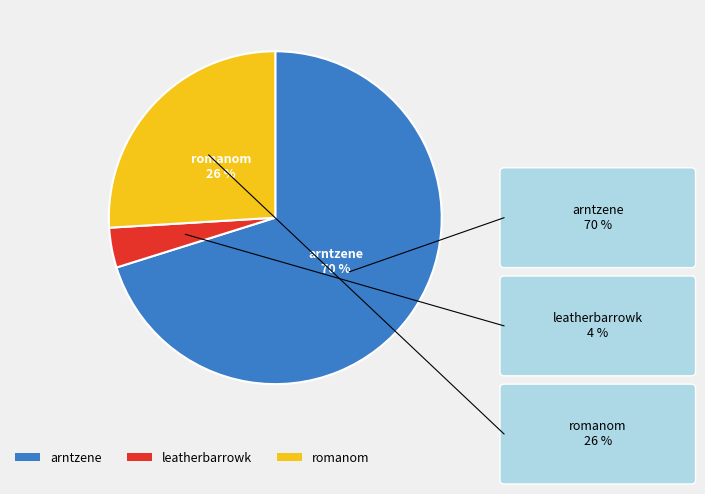

What is the smallest slice in the pie chart?

leatherbarrowk